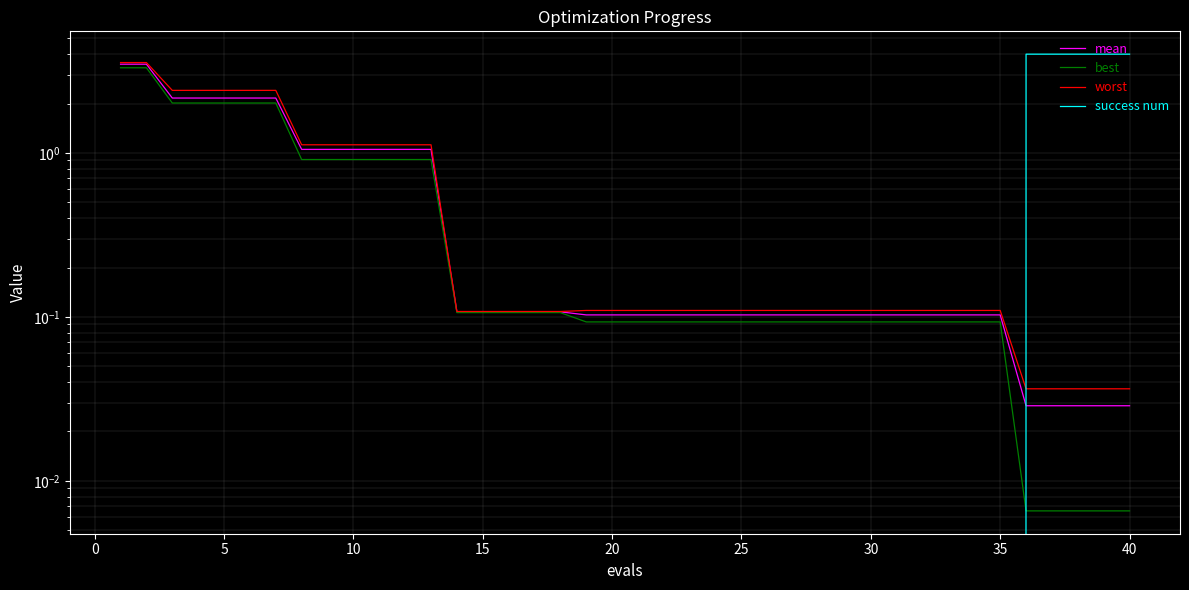

The worst series shows 0.5 at 30. True or false?

False